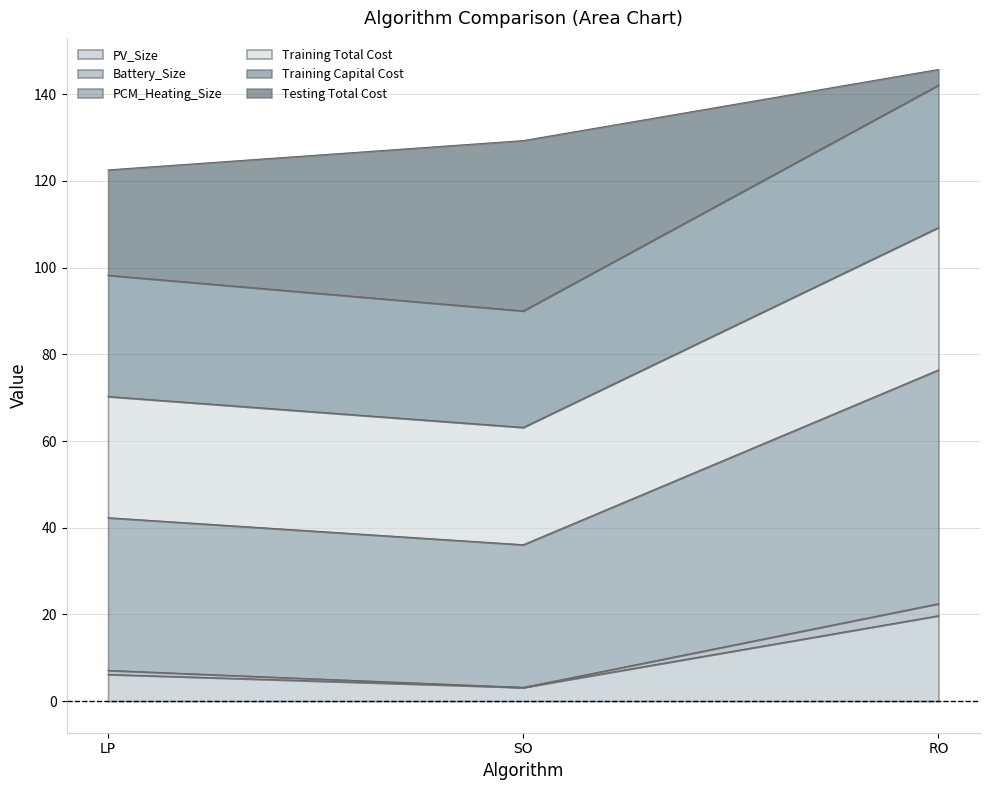

What are all the series names shown in the legend?

PV_Size, Battery_Size, PCM_Heating_Size, Training Total Cost, Training Capital Cost, Testing Total Cost